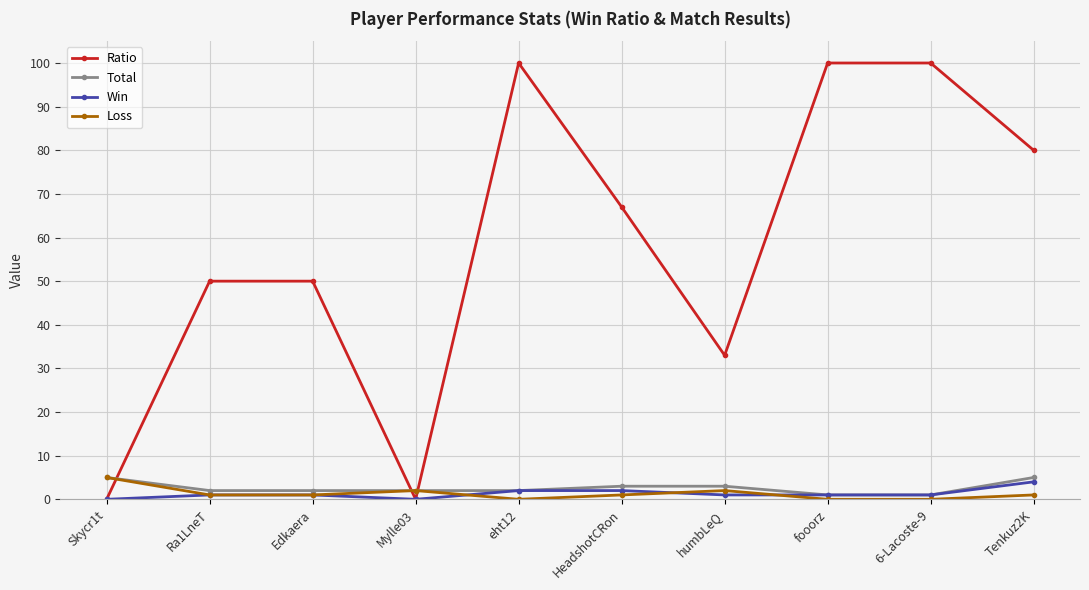

How many data points does each series have?

10